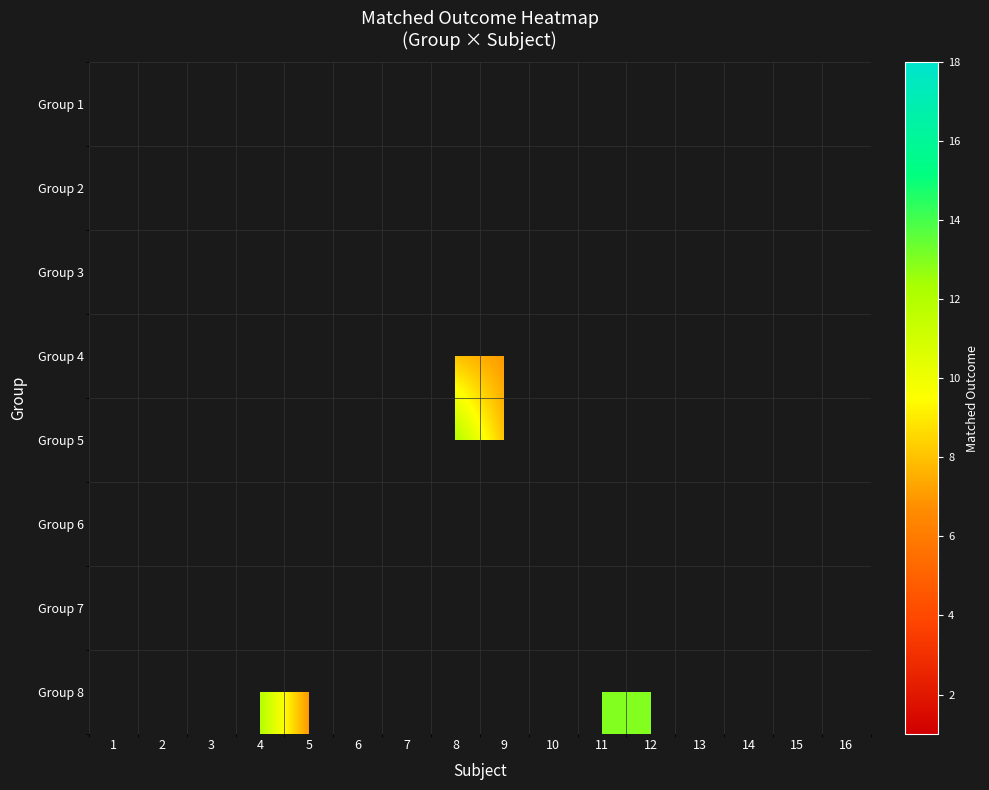

How many series are shown in this chart?

8